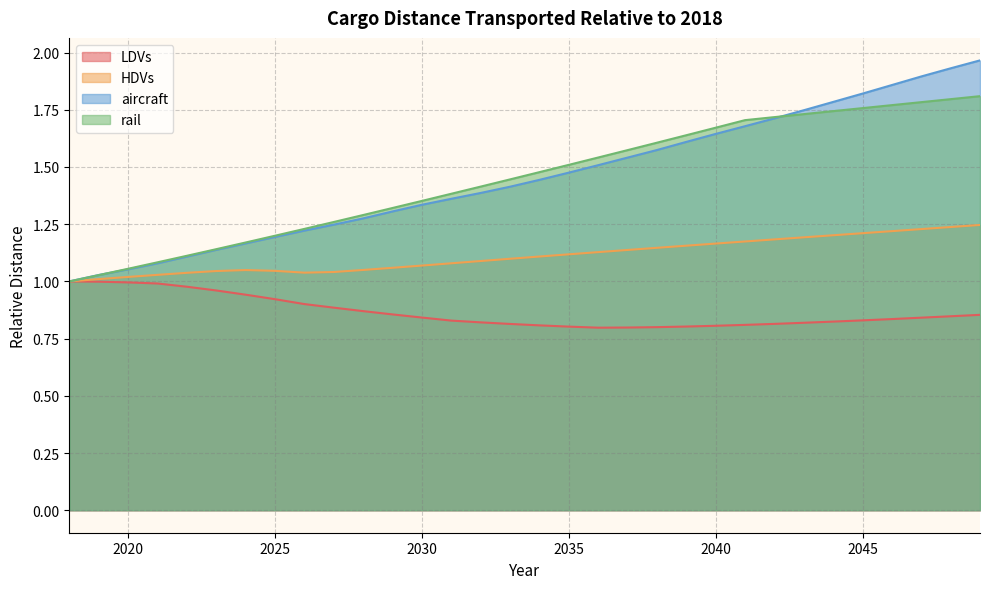

Which series has the largest total across all categories?

aircraft